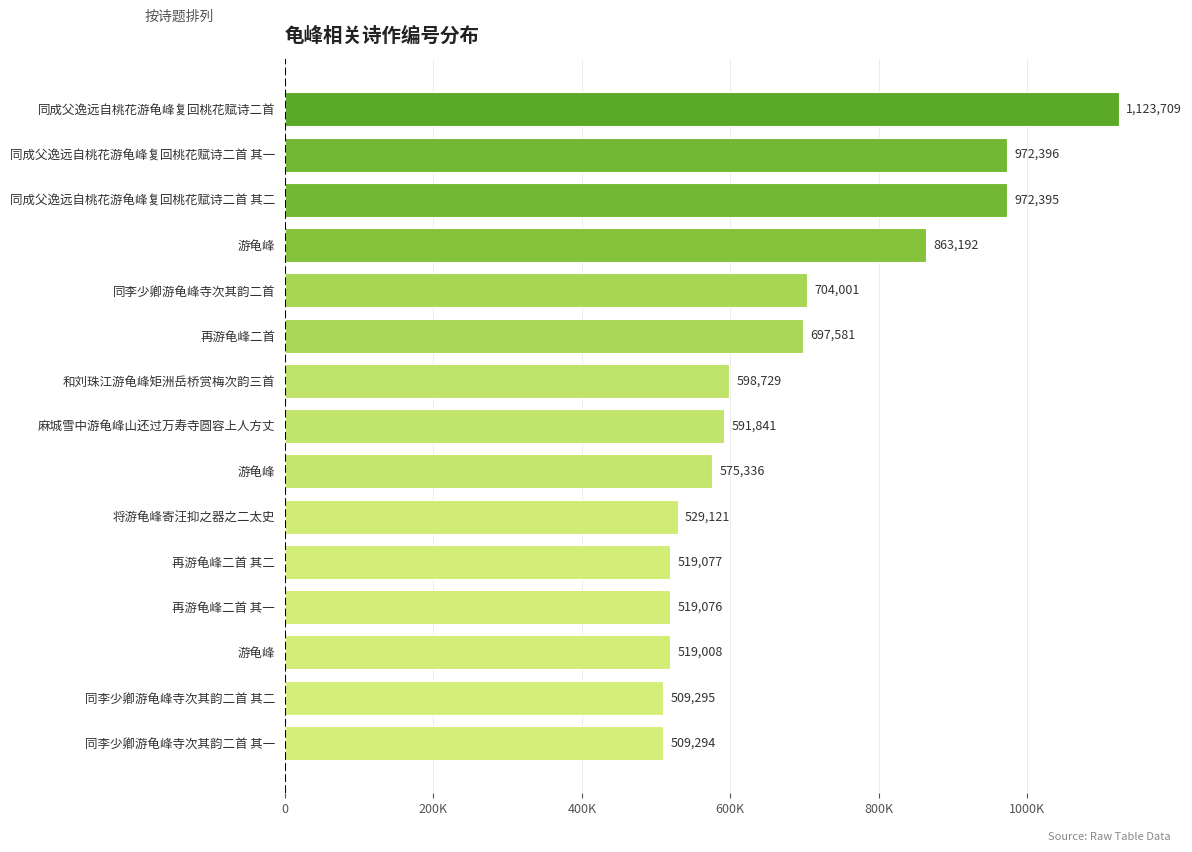

Does the chart contain any negative values?

No